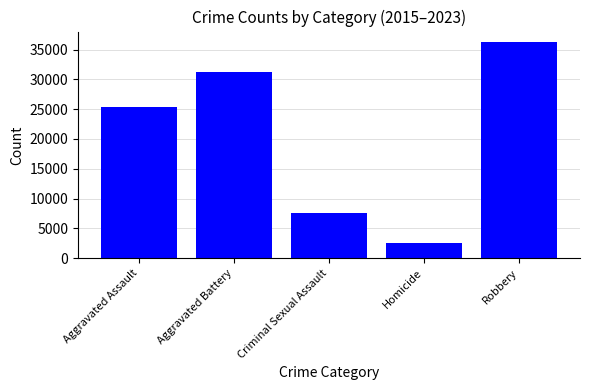

Rank the categories by value from highest to lowest.

Robbery, Aggravated Battery, Aggravated Assault, Criminal Sexual Assault, Homicide